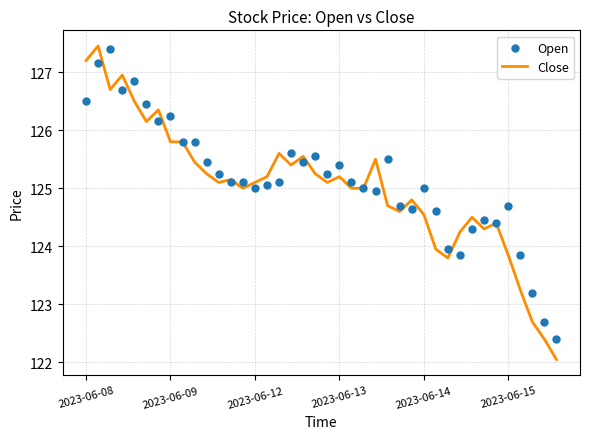

Which series has the largest total across all categories?

Open